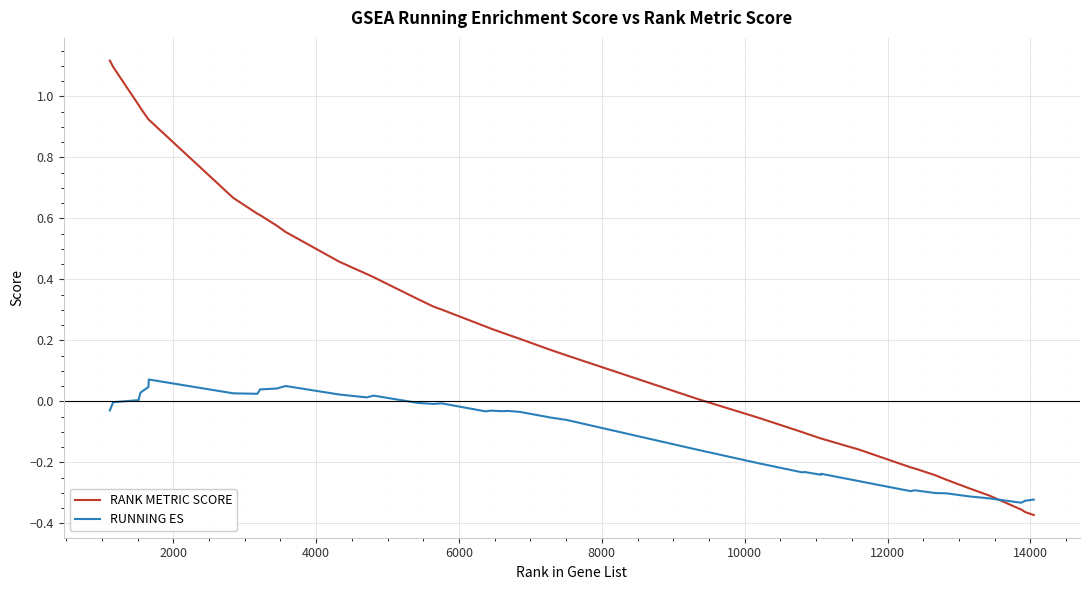

Which series has the largest range (max minus min)?

RANK METRIC SCORE